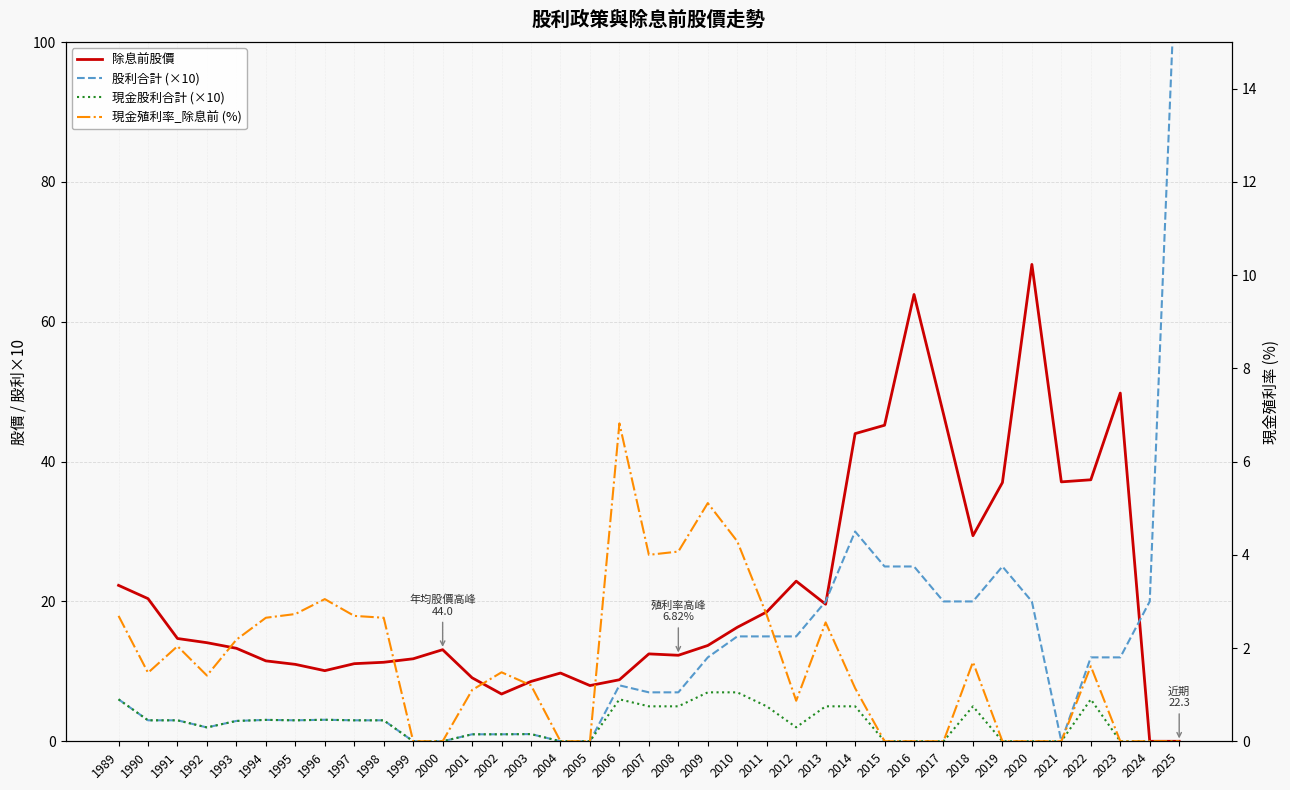

What is the value of the 現金殖利率_除息前 (%) point at the 15th from the left?

1.2